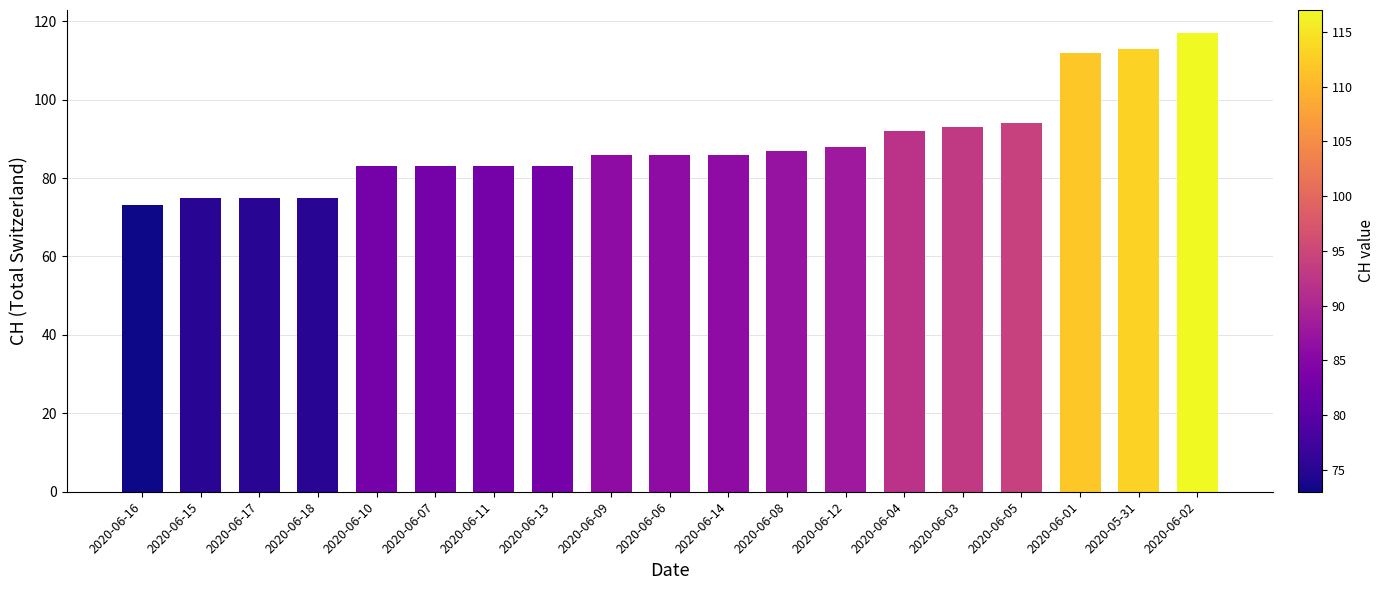

Between 2020-06-18 and 2020-06-11, which is larger?

2020-06-11